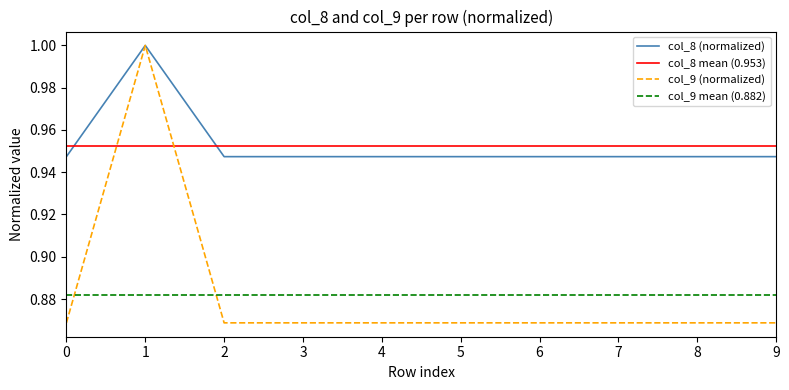

Is it true that col_9 (normalized) equals 1.2 at 5?

False